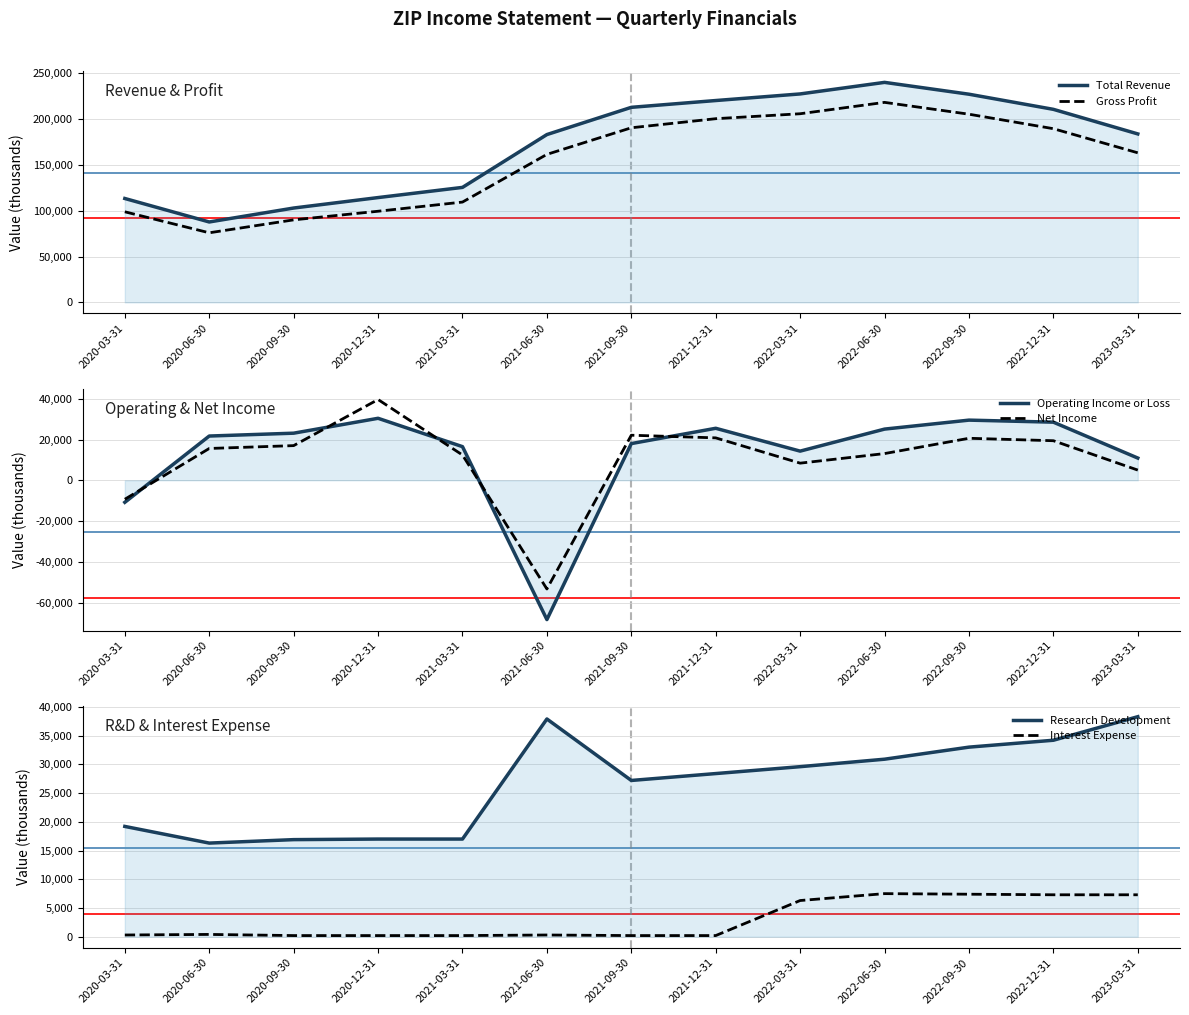

How many data points does each series have?

13